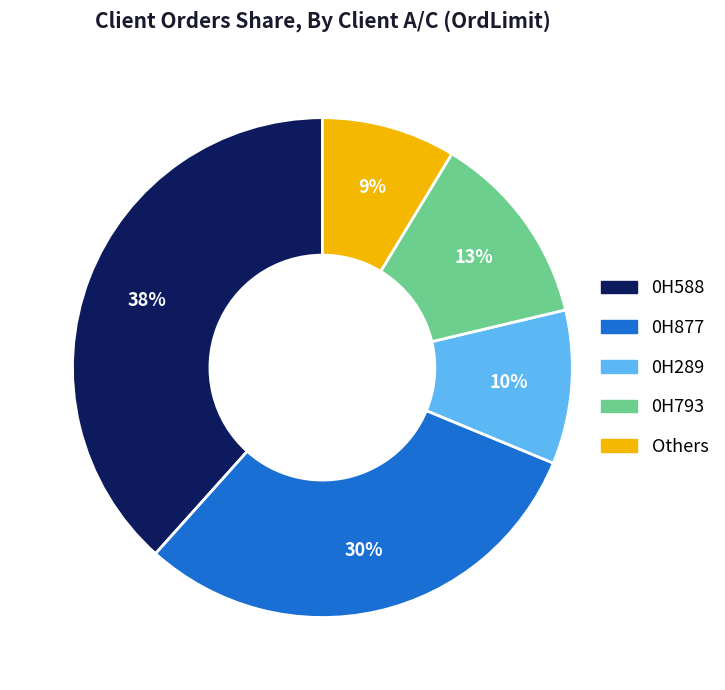

Is there a majority slice in this chart?

No